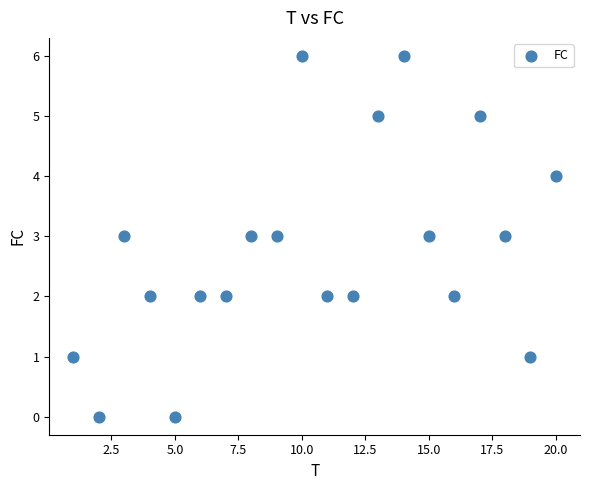

What is the range of X values (max minus min)?

19